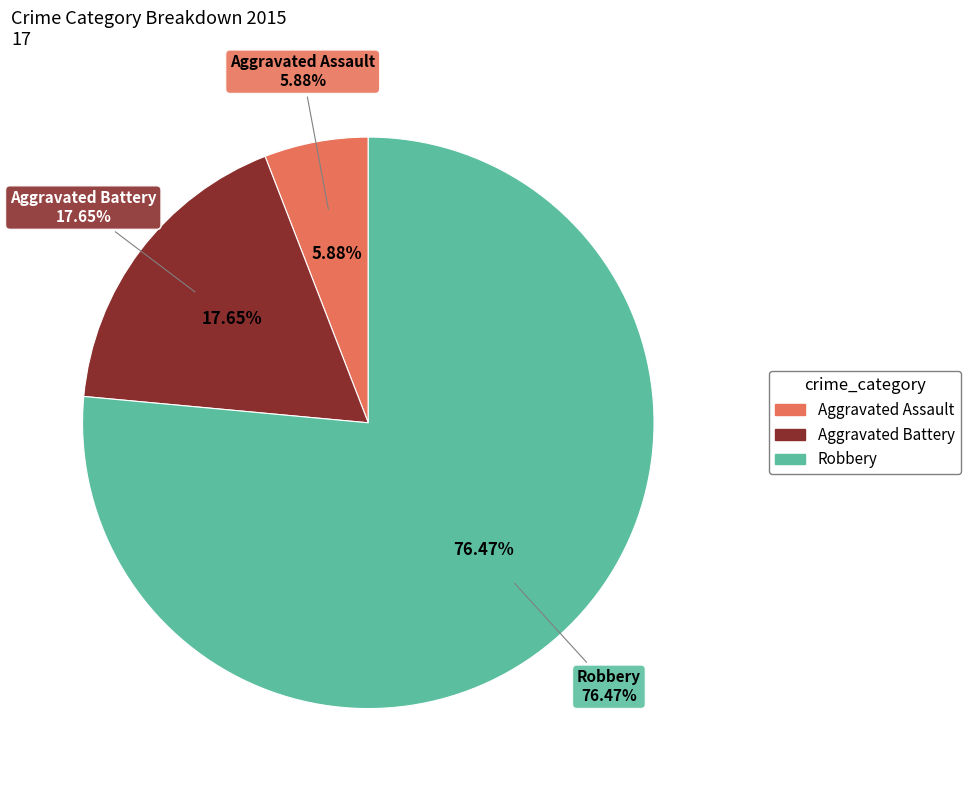

How many segments does this pie chart have?

3